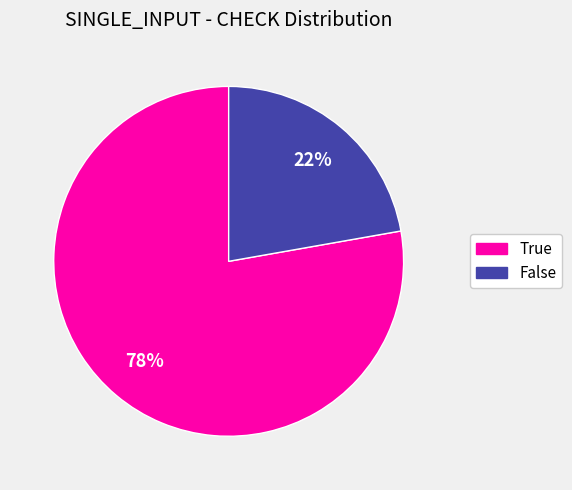

How many segments does this pie chart have?

2